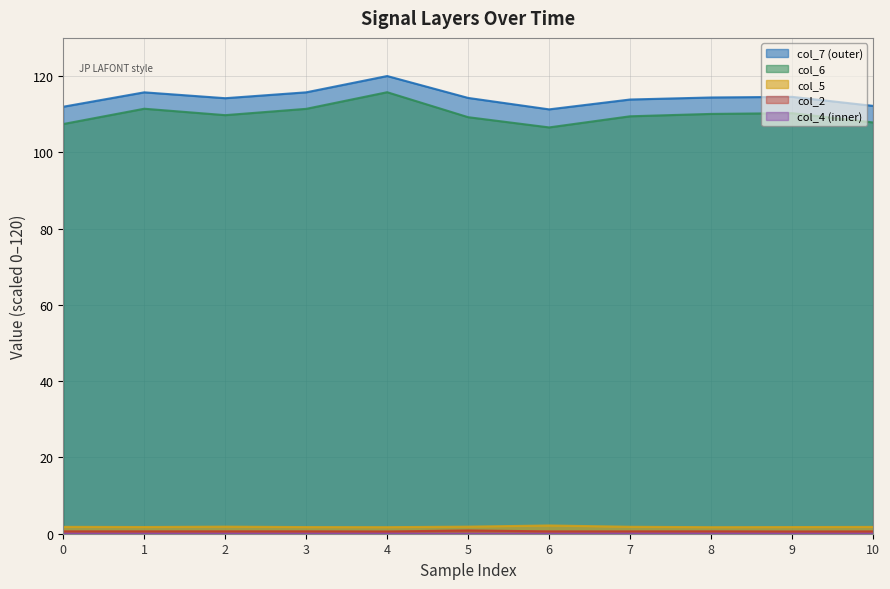

The value of col_5 at 8 is 1.7. True or false?

True